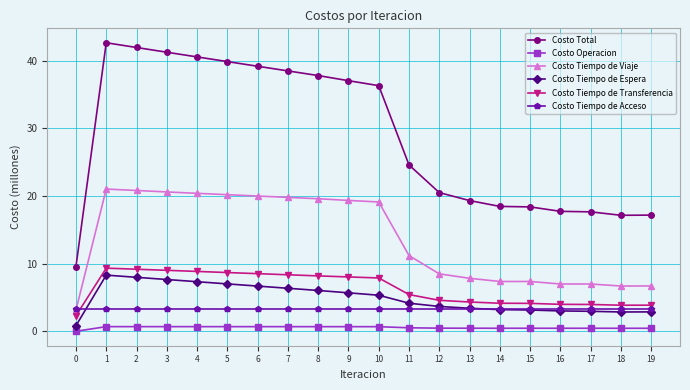

Rank the series by their maximum value, from lowest to highest.

Costo Operacion, Costo Tiempo de Acceso, Costo Tiempo de Espera, Costo Tiempo de Transferencia, Costo Tiempo de Viaje, Costo Total